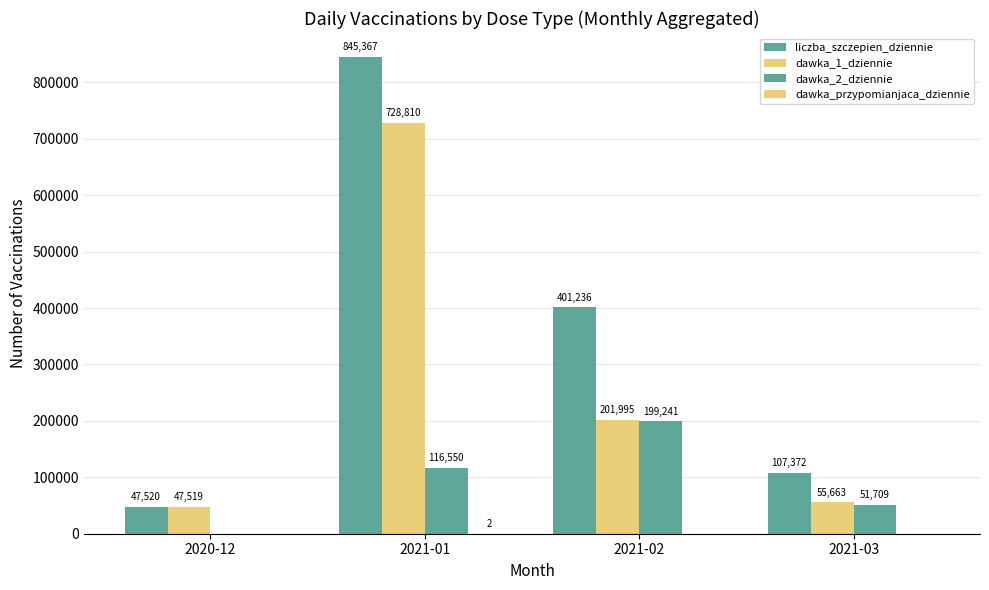

Is it true that dawka_przypomianjaca_dziennie equals -1 at 2021-03?

False